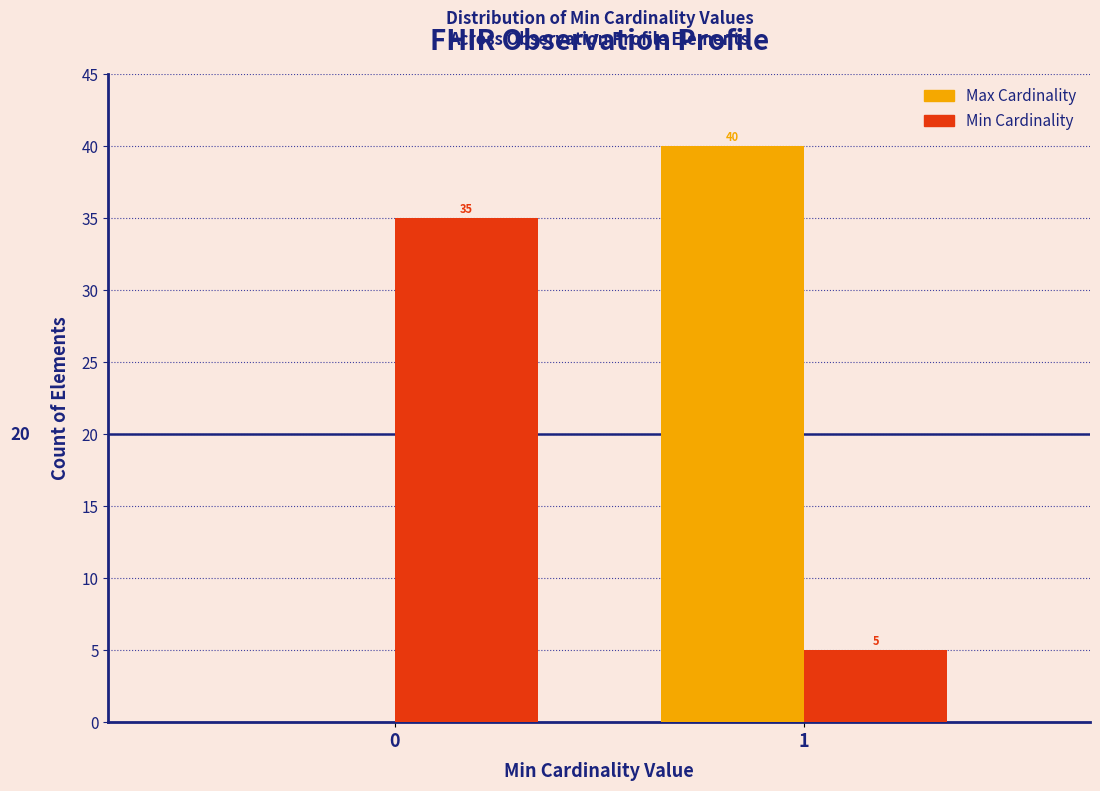

Reading left to right, what are all the values shown in this chart?

Max Cardinality: 0=0	1=40
Min Cardinality: 0=35	1=5